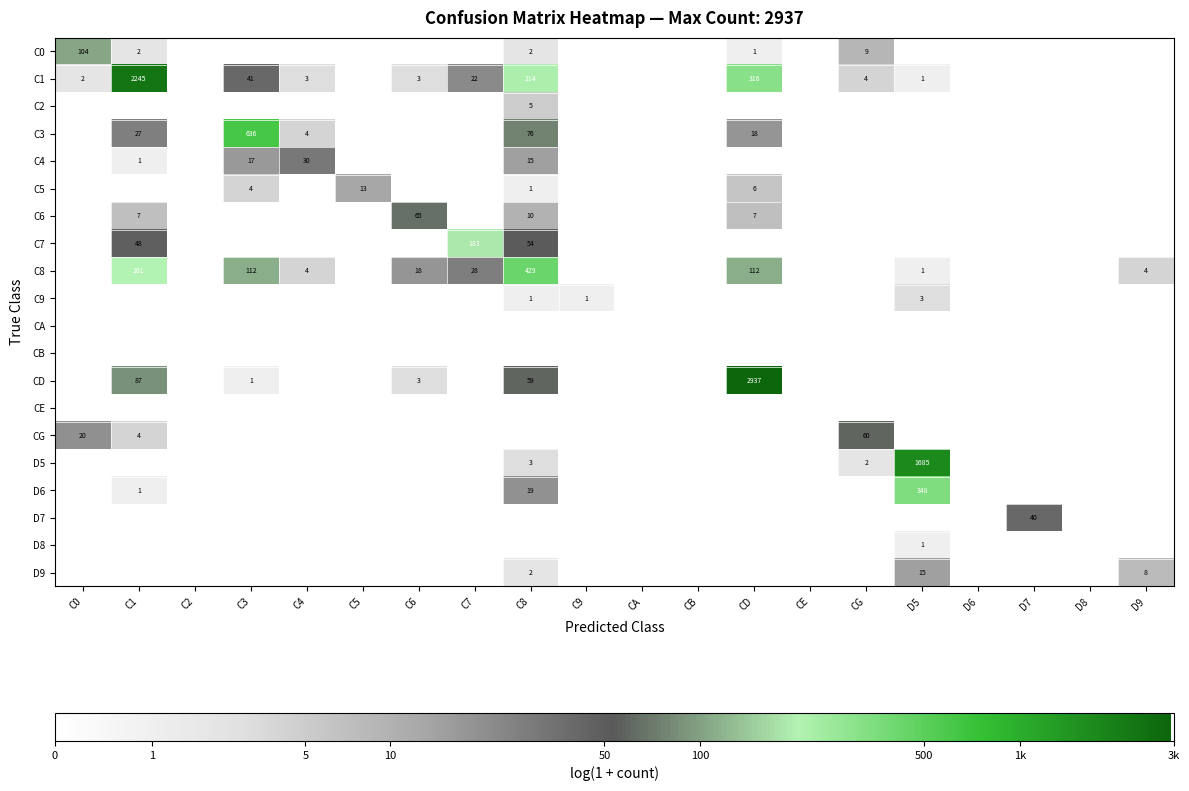

The value of C3 at C8 is 76. True or false?

True